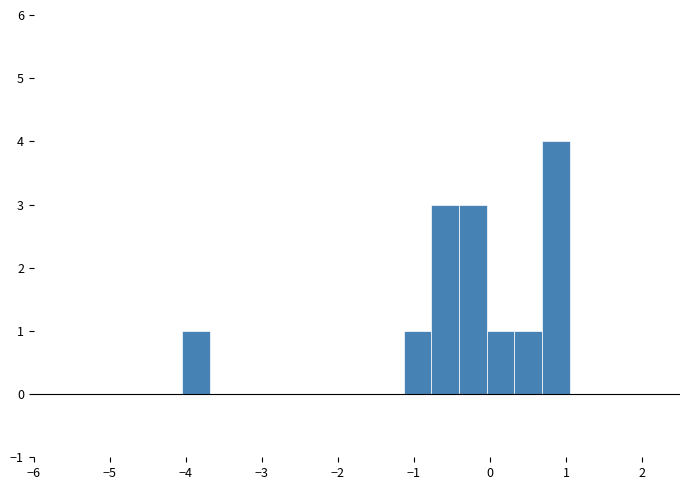

Read against the x-axis, roughly where is the centre of the tallest bar?

0.9